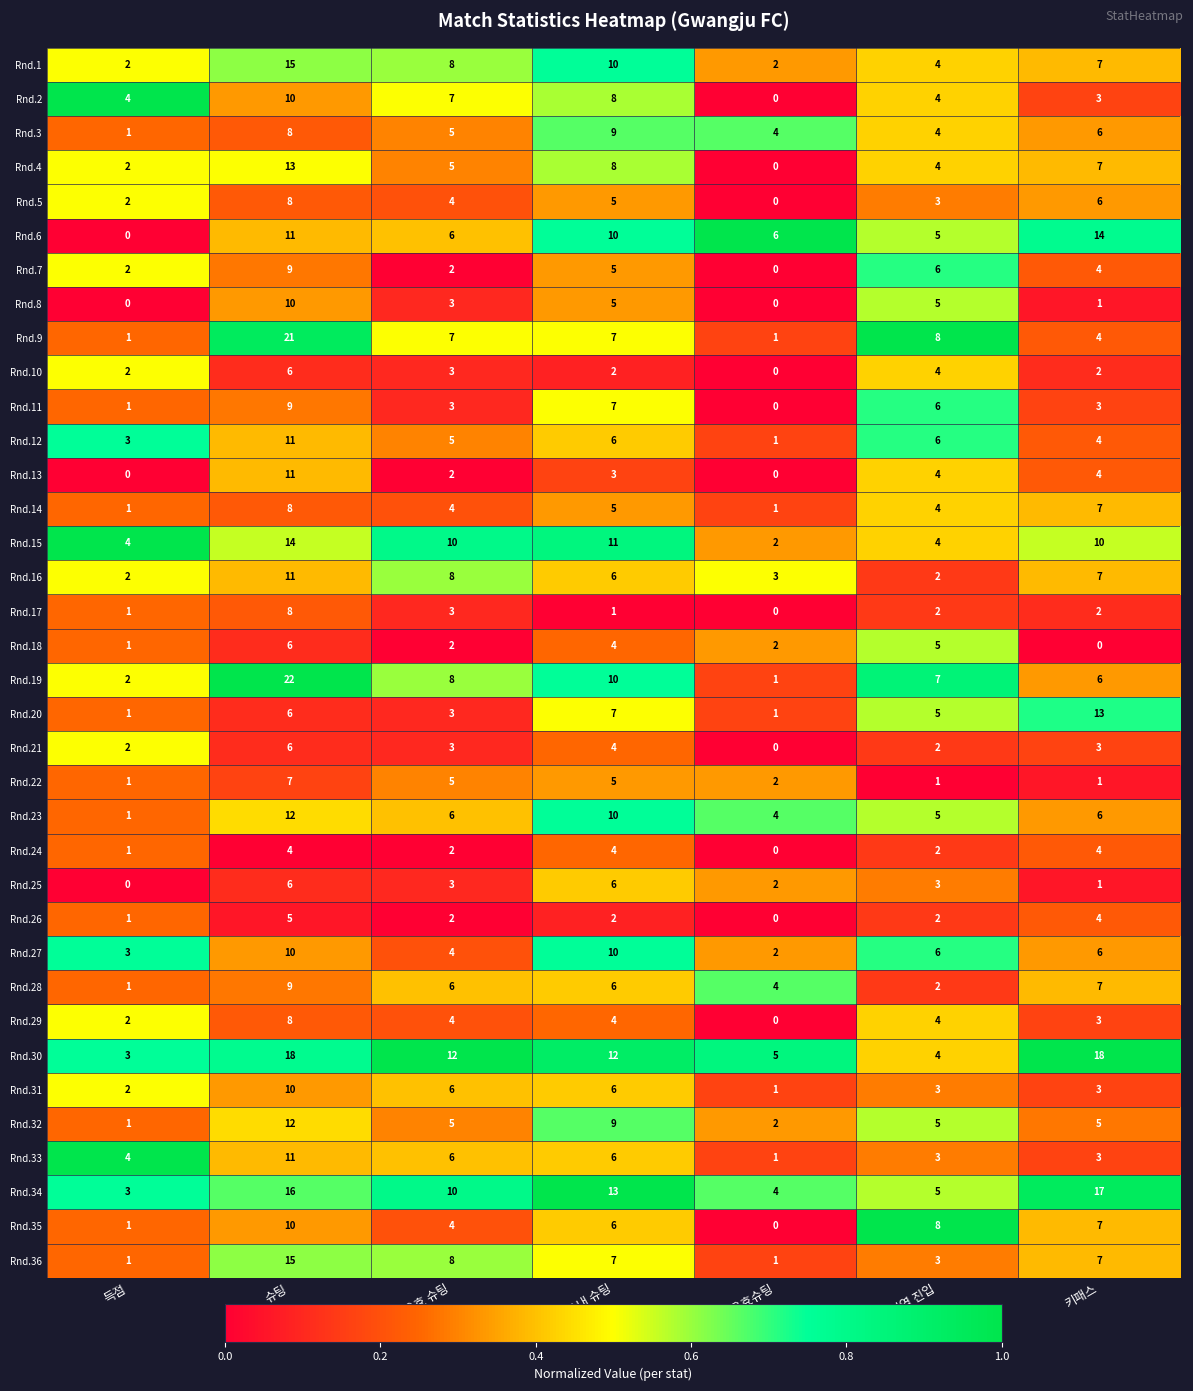

Rank the categories by Rnd.5 value from highest to lowest.

슈팅, 키패스, PA내 슈팅, 유효 슈팅, 공격지역 진입, 득점, PA내 유효슈팅